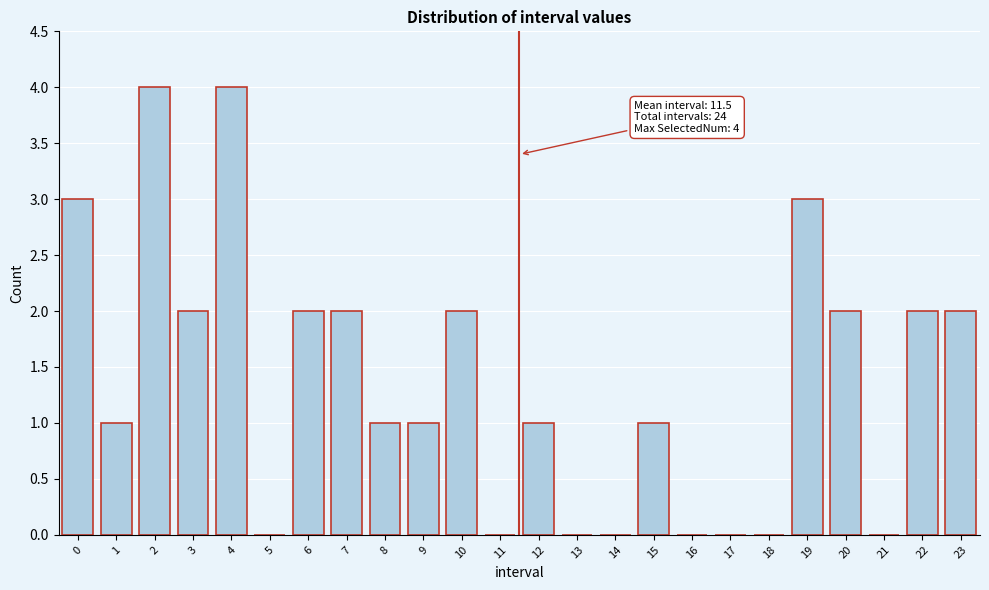

Reading left to right, what are all the values shown in this chart?

0=3	1=1	2=4	3=2	4=4	5=0	6=2	7=2	8=1	9=1	10=2	11=0	12=1	13=0	14=0	15=1	16=0	17=0	18=0	19=3	20=2	21=0	22=2	23=2